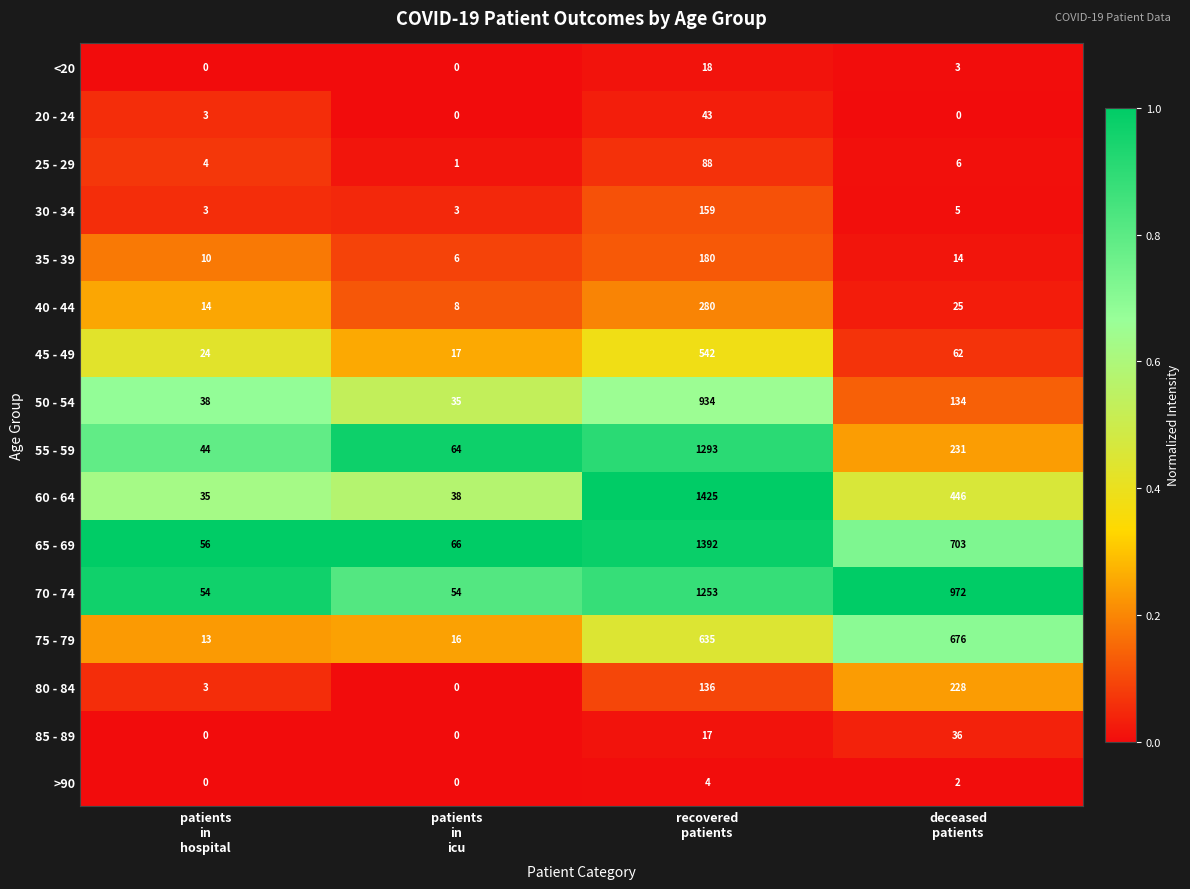

Which series has the largest range (max minus min)?

60 - 64